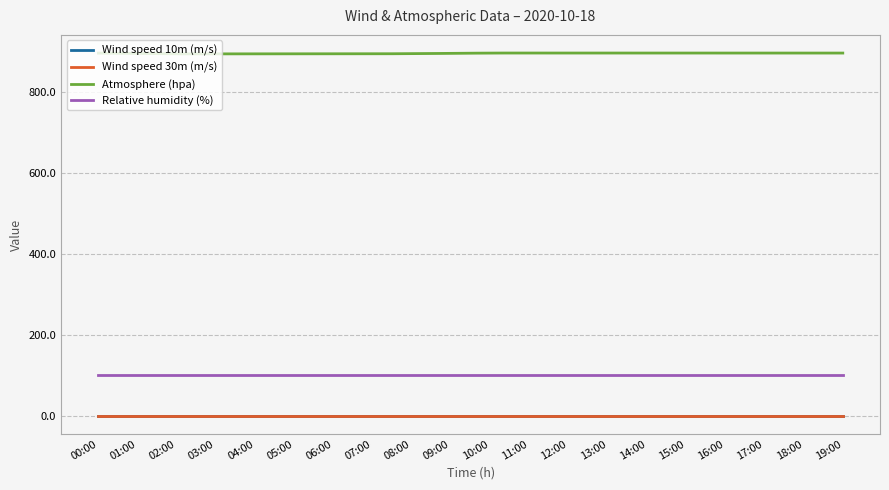

Which series changed the most between 09:00 and 16:00?

Atmosphere (hpa)